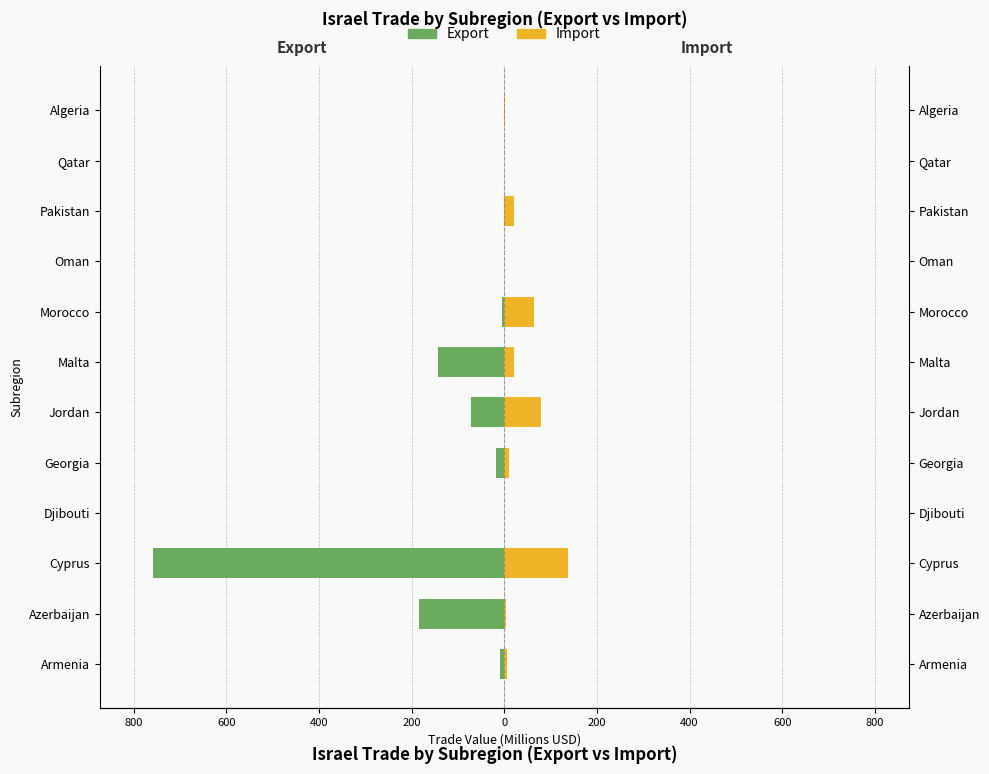

Which series changed the most between Azerbaijan and Georgia?

Export